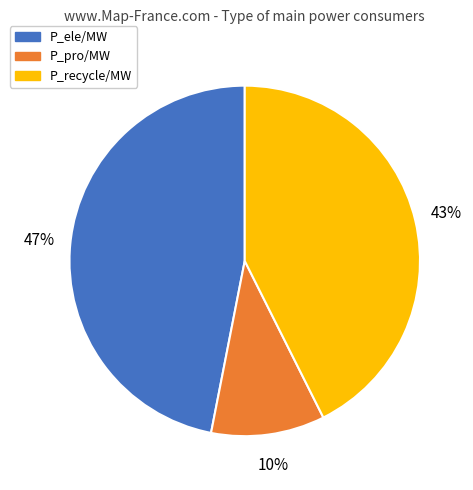

Do P_pro/MW and P_recycle/MW together represent more than half of the pie?

Yes